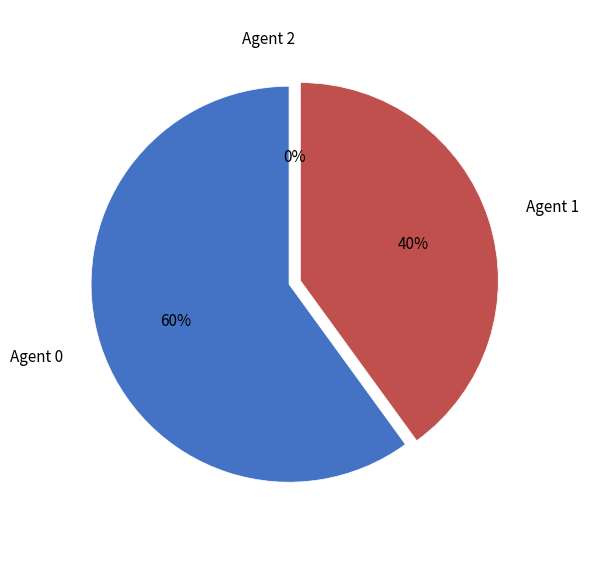

Which slice represents more than half of the pie?

Agent 0